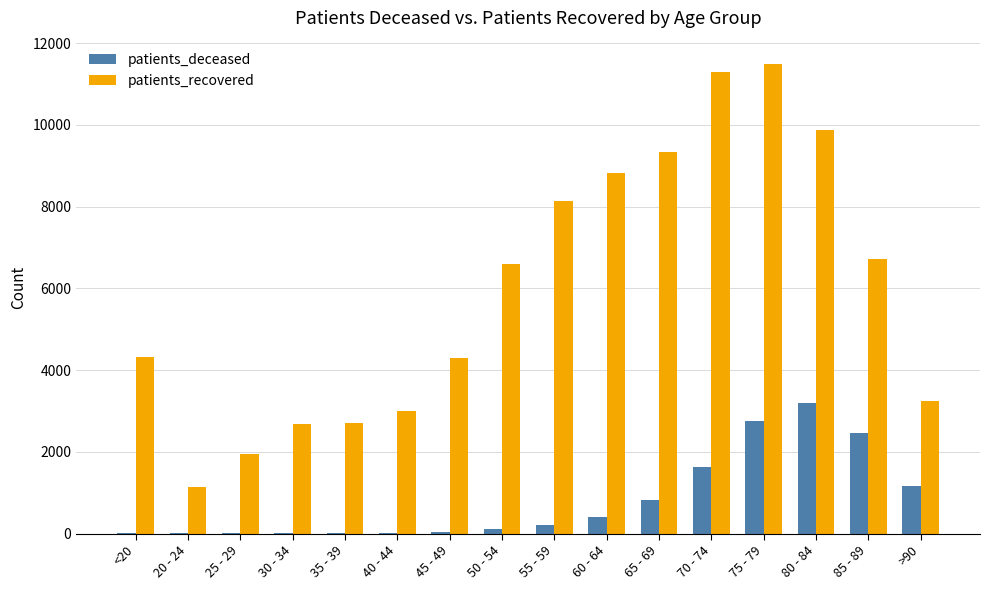

Which series has the largest total across all categories?

patients_recovered